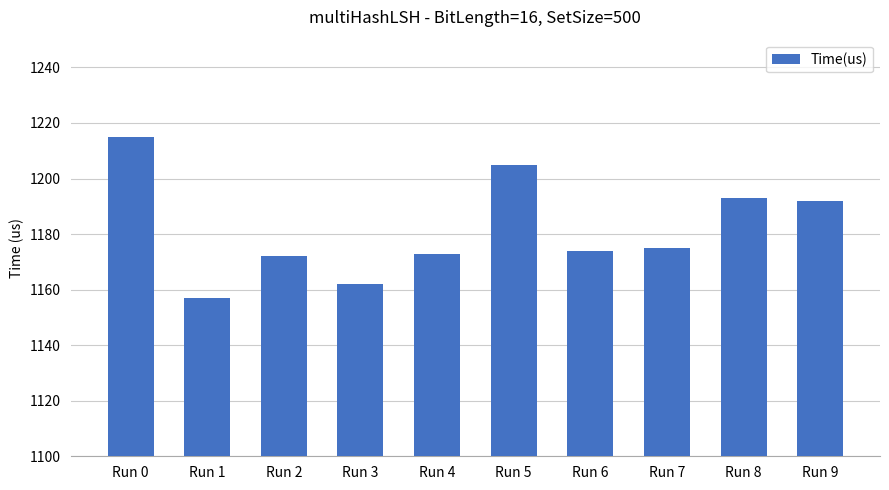

The chart shows a value of 1175 at Run 7. True or false?

True